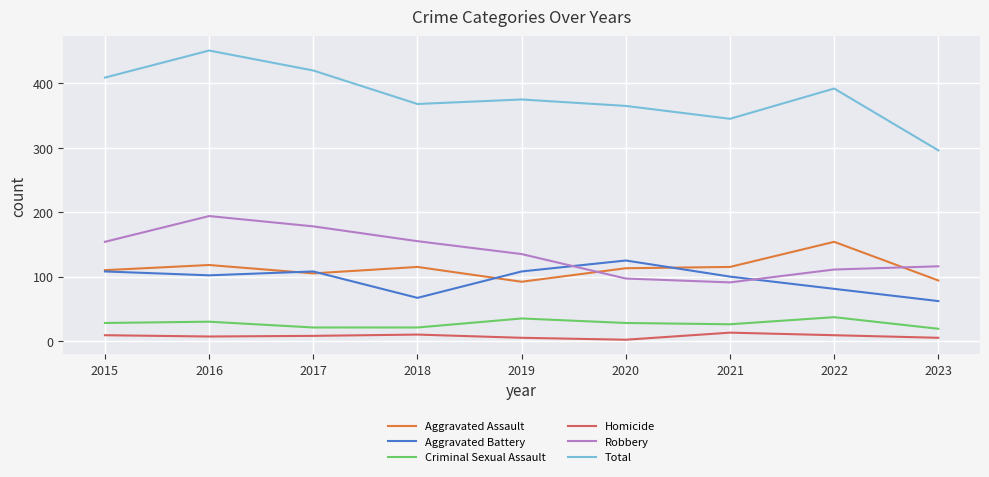

Does the chart display data point markers on the line(s)?

No